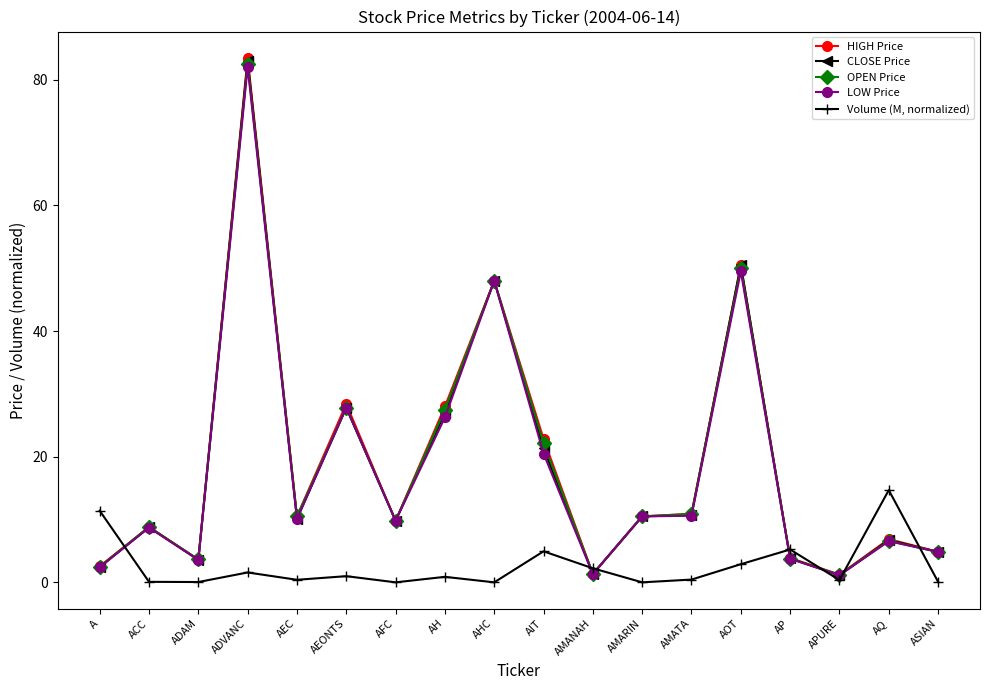

What is the average value of the OPEN Price series?

18.5